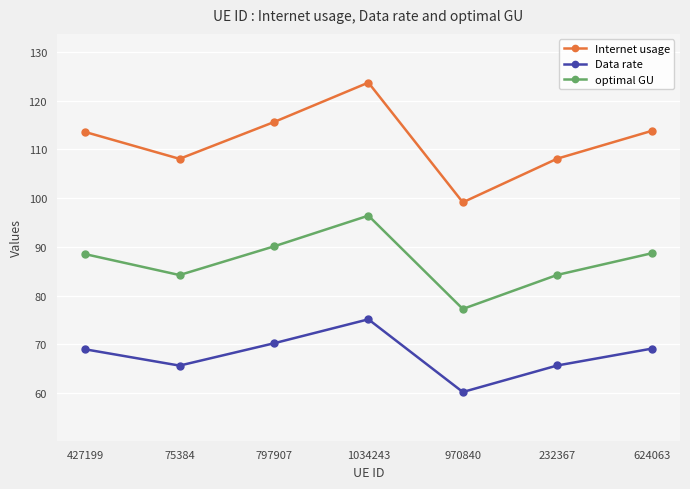

How many lines are shown in the chart?

3